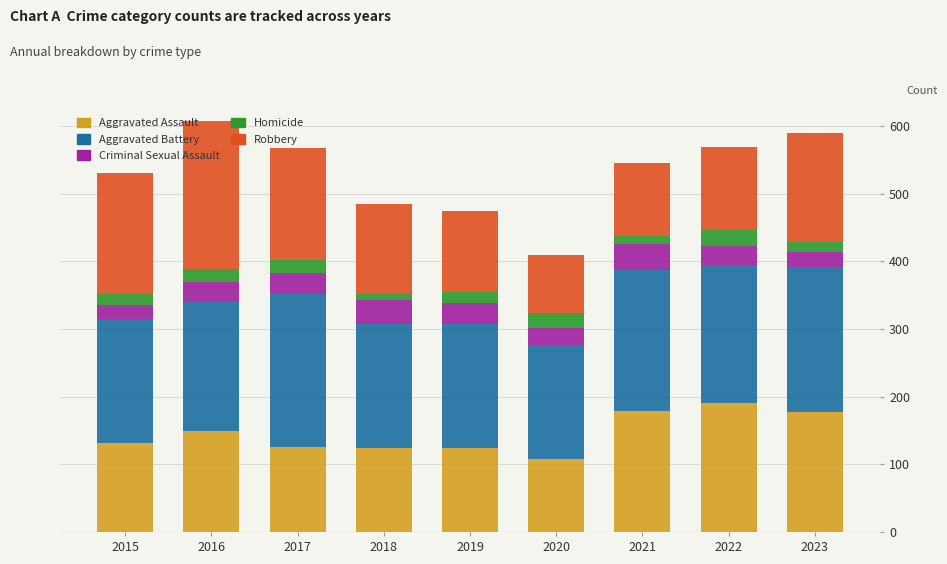

What is the lowest value of the Aggravated Assault series?

108